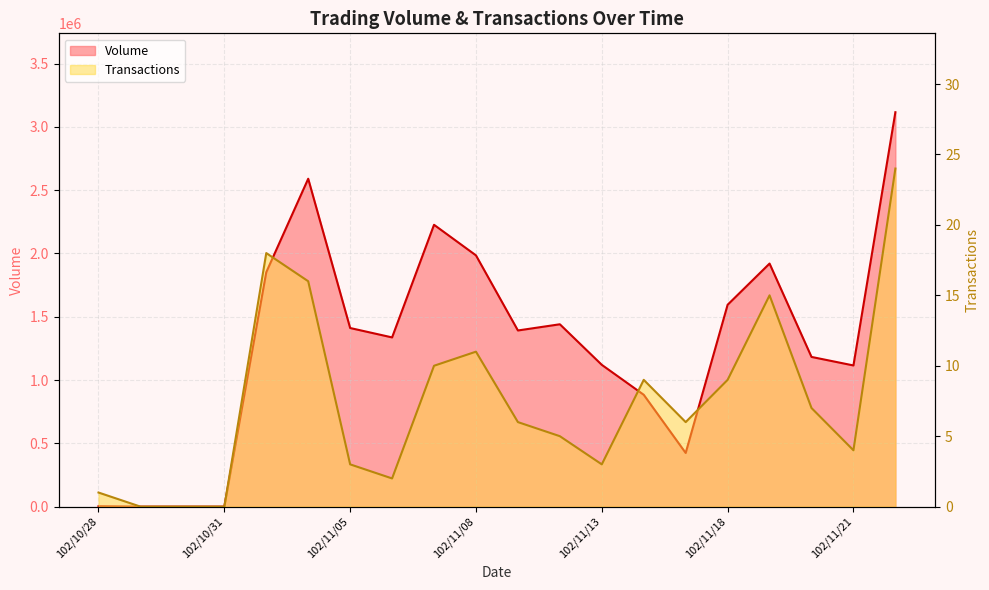

What is the maximum value for Volume?

3115320